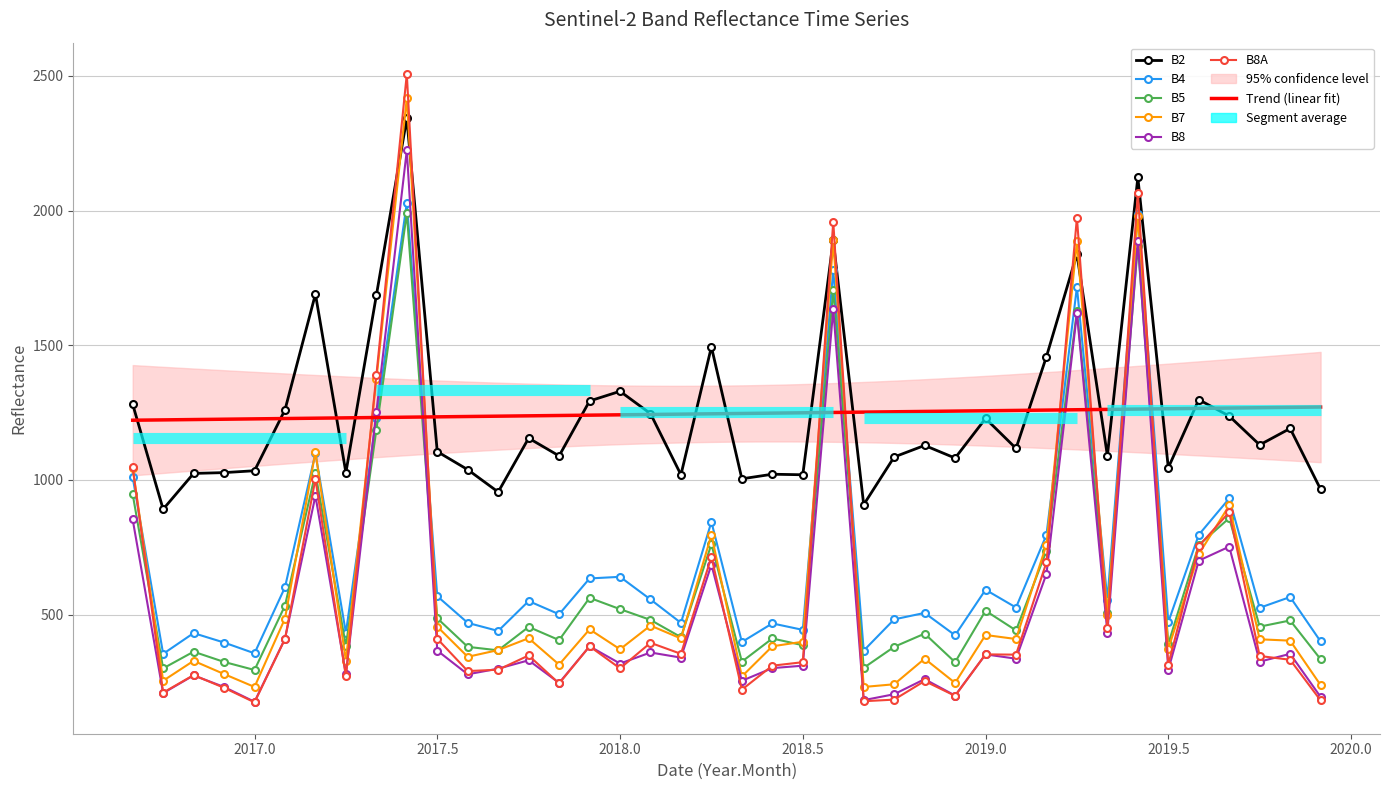

Which category has the lowest value across all series?

2017.0